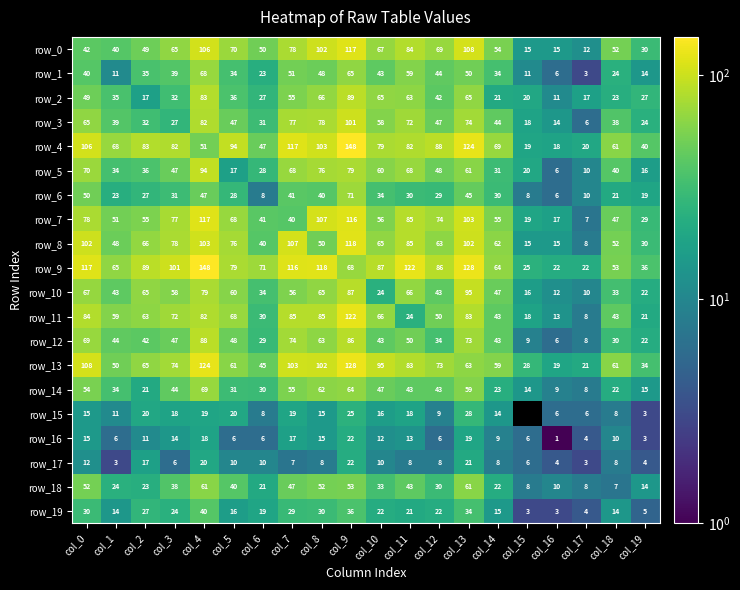

What is the difference between the highest and lowest values at col_14?

61